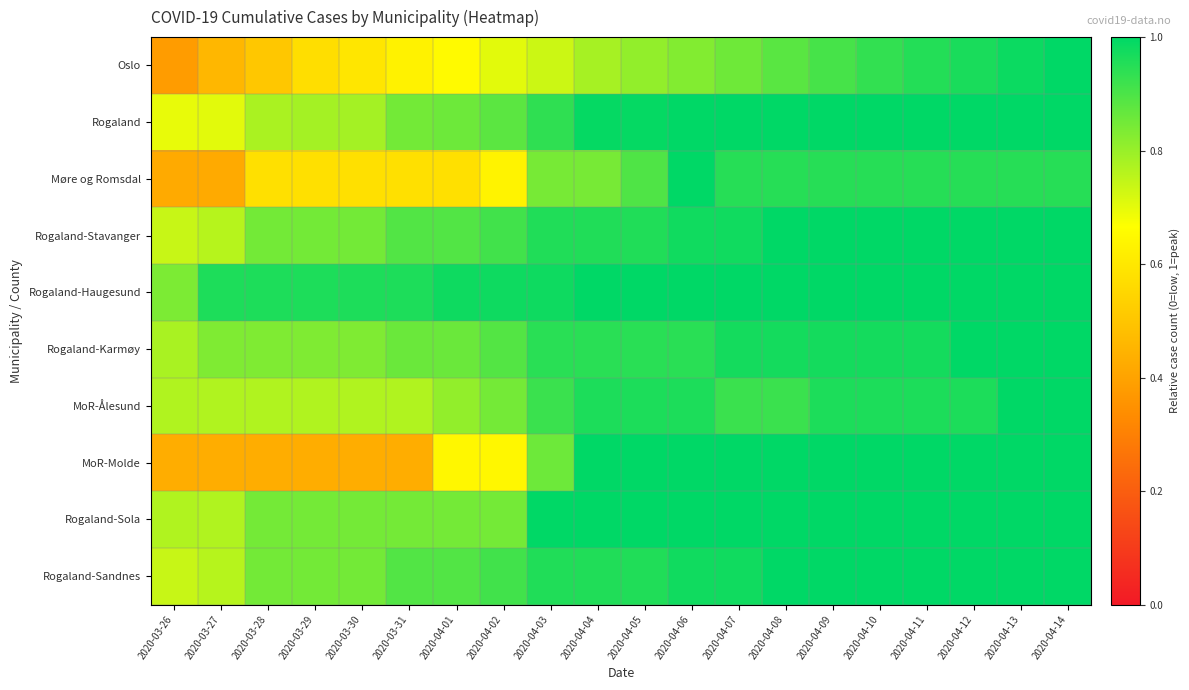

What is the minimum value shown in the chart?

0.4